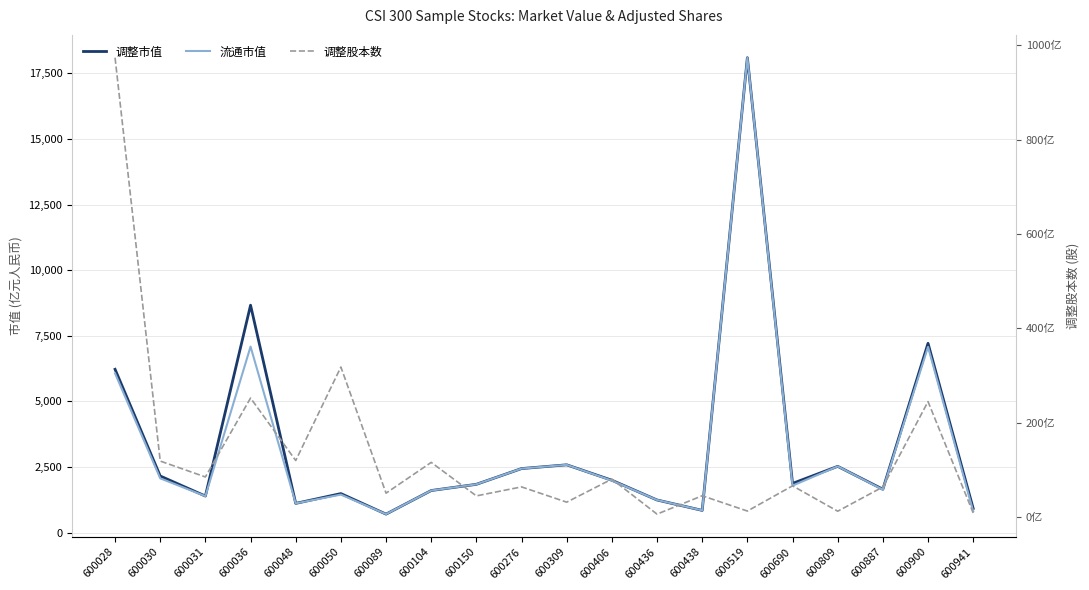

True or false: 调整市值 and 流通市值 cross at least once.

False